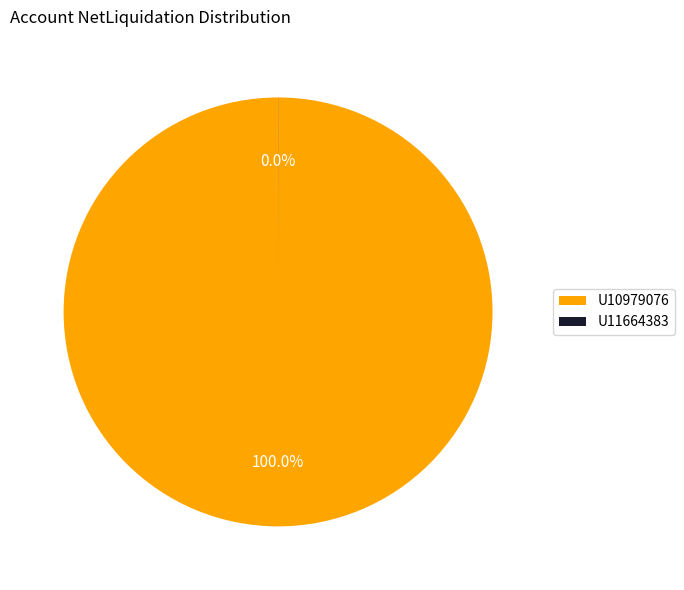

Does any single category account for the majority?

Yes